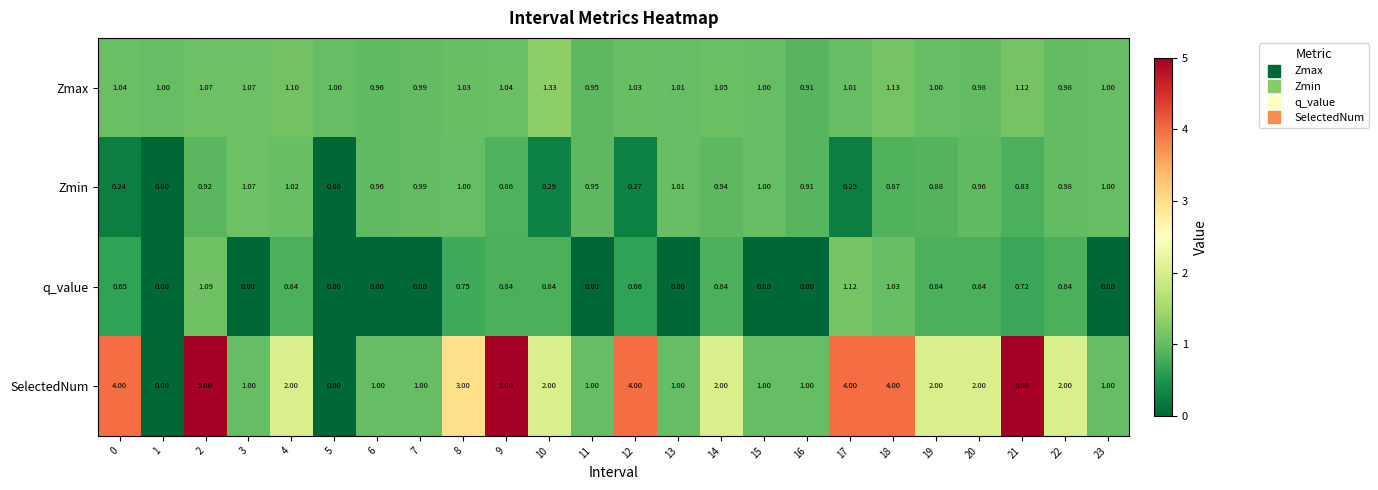

Rank the series at 18 from highest to lowest value.

SelectedNum, Zmax, q_value, Zmin